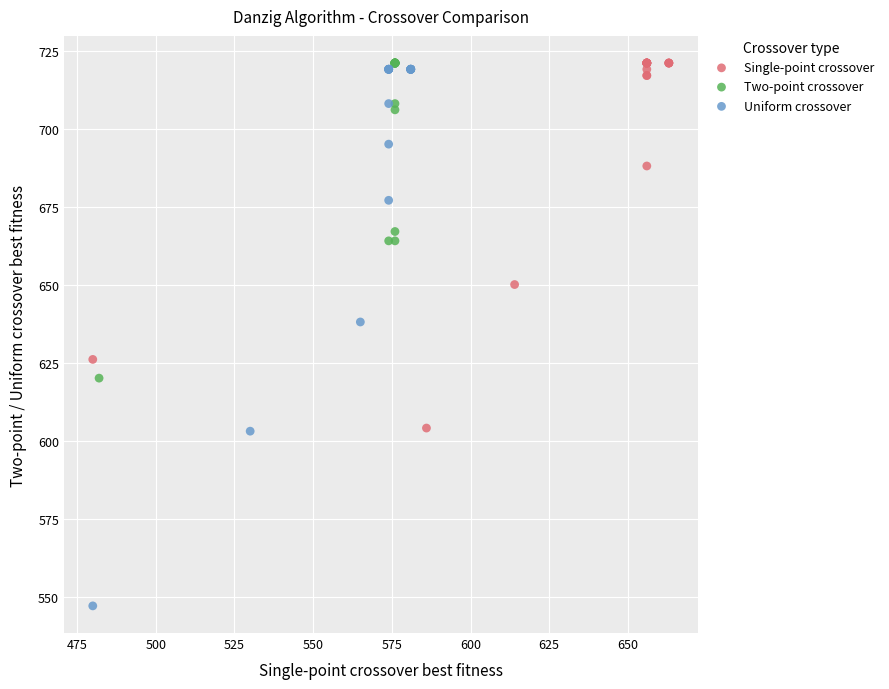

Which series has the largest Y range (max minus min)?

Uniform crossover